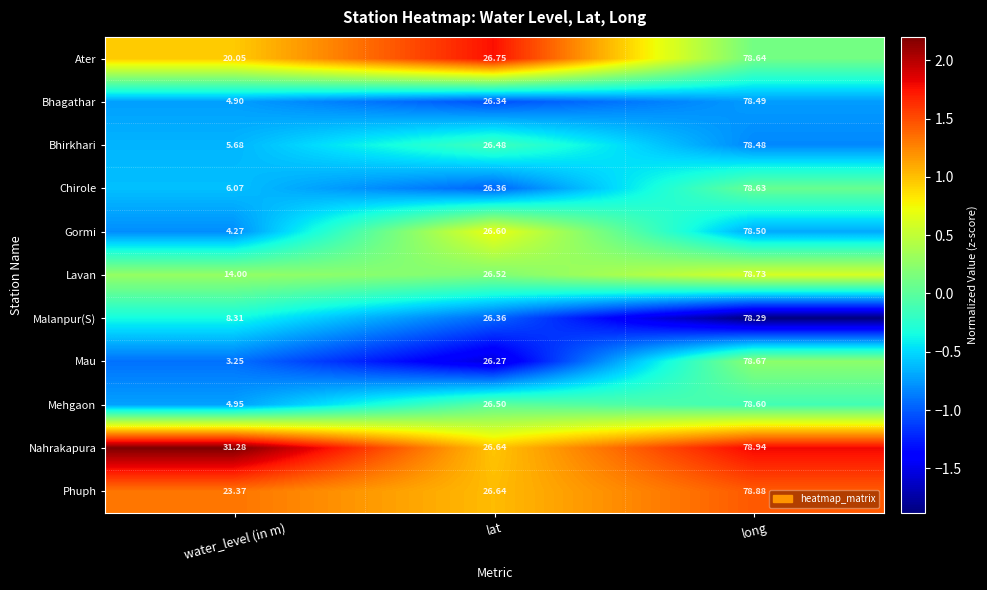

Where is Nahrakapura nearest to the value 52?

water_level (in m)